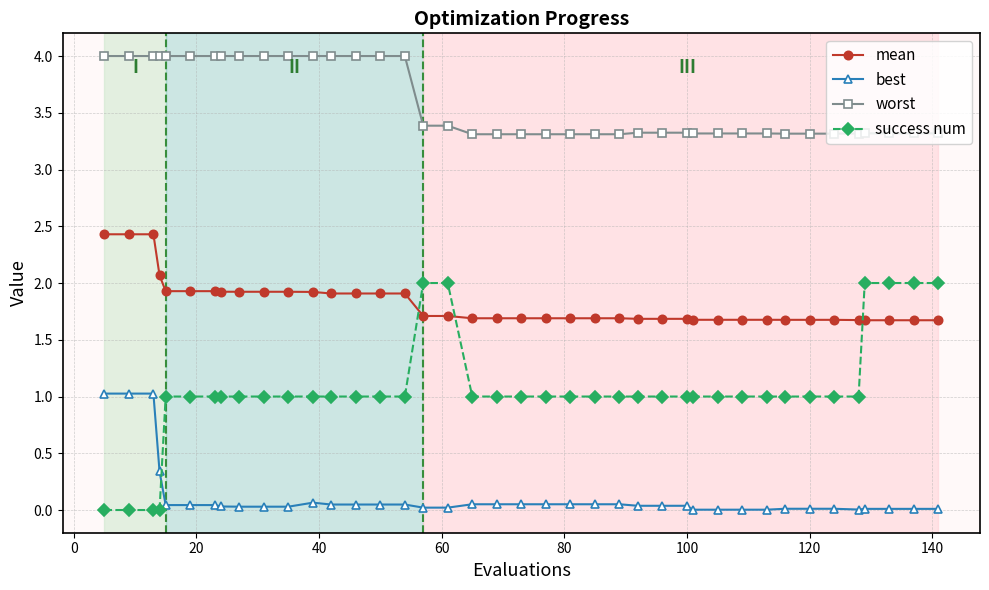

What is the difference between the second highest and second lowest values in the mean series?

0.8